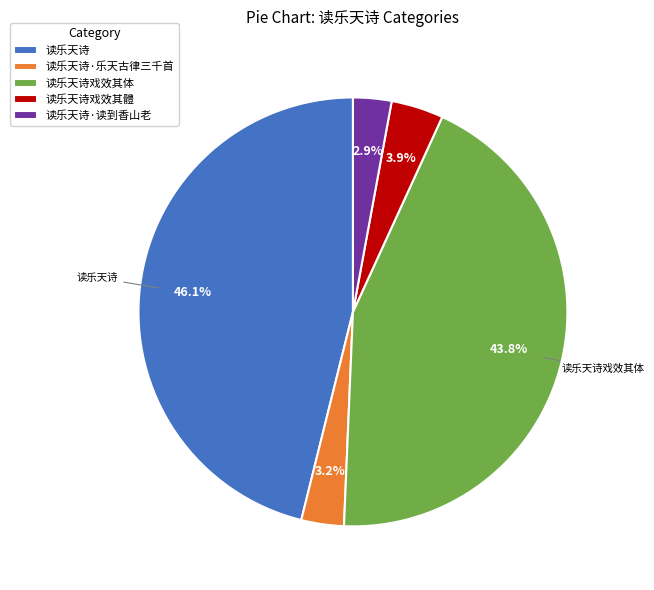

Count the number of slices in the pie.

5